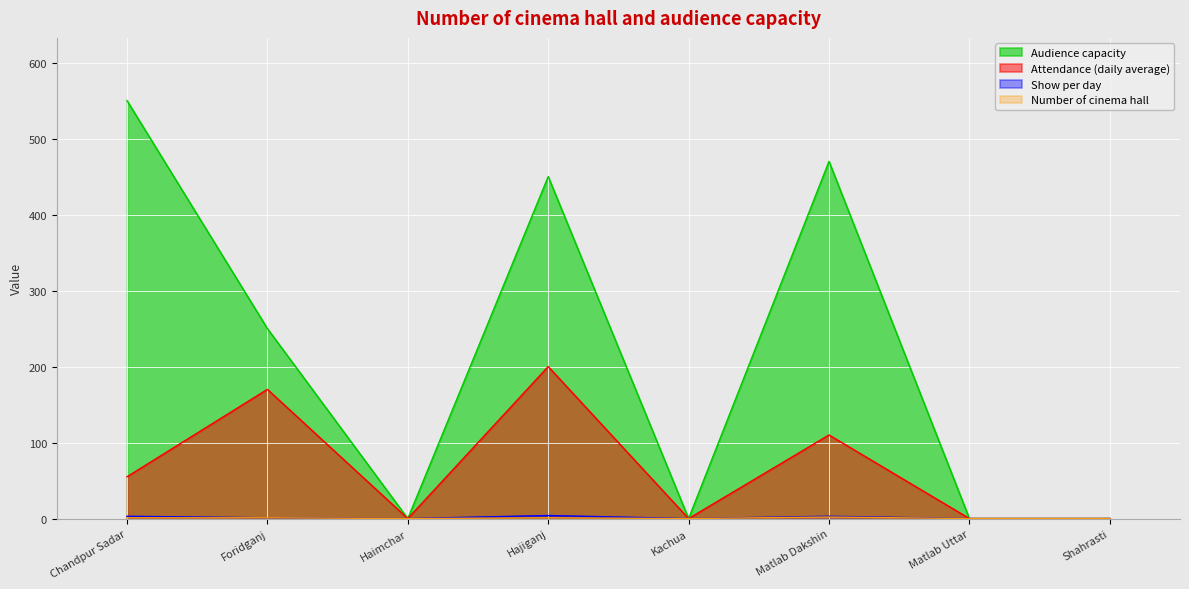

What is the difference between the highest and lowest values at Hajiganj?

449